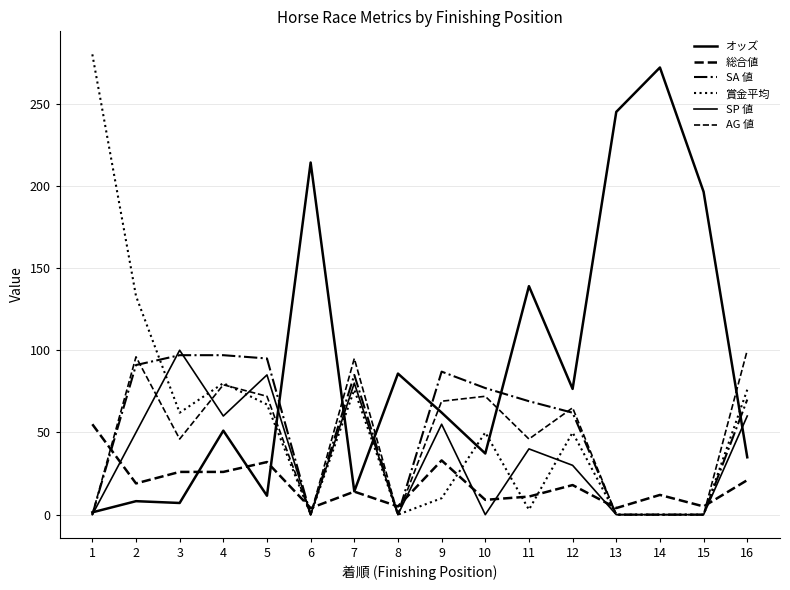

How many lines are shown in the chart?

6